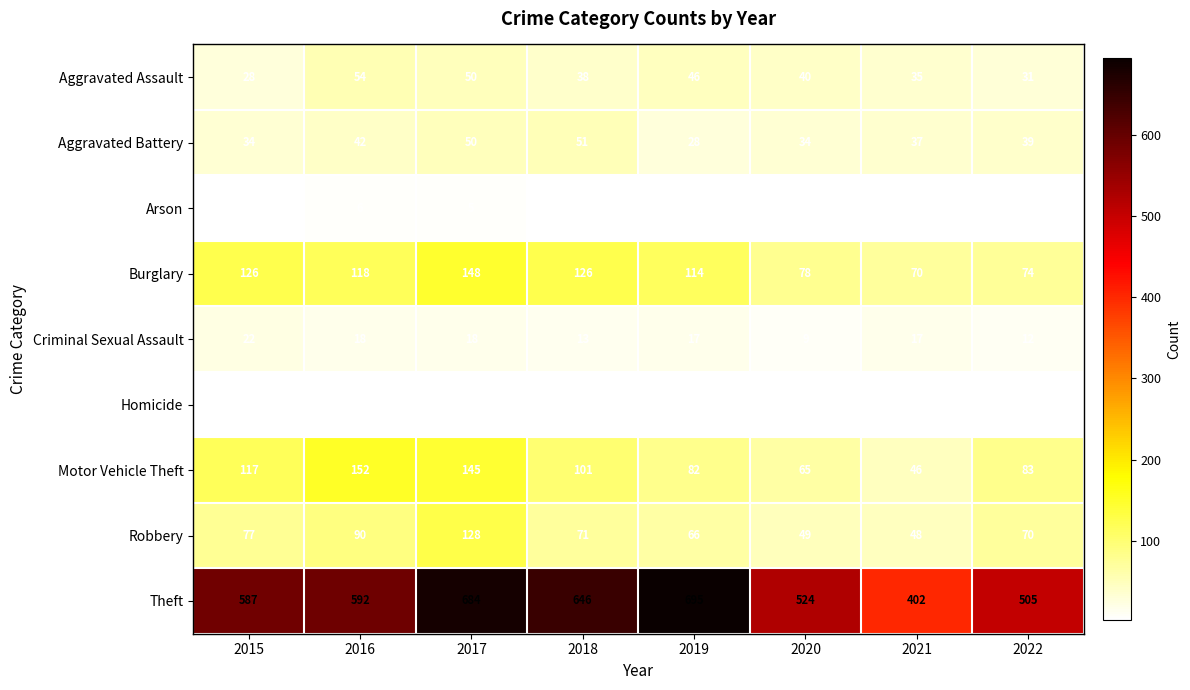

Between 2015 and 2018, which series saw the biggest shift?

Theft